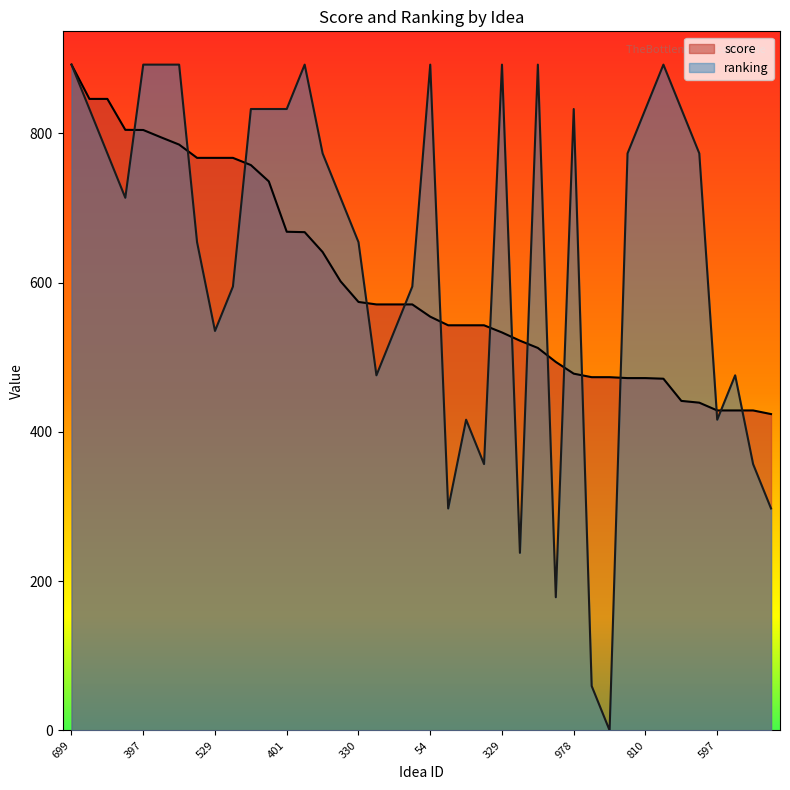

At which category is the sum across all series the highest?

699